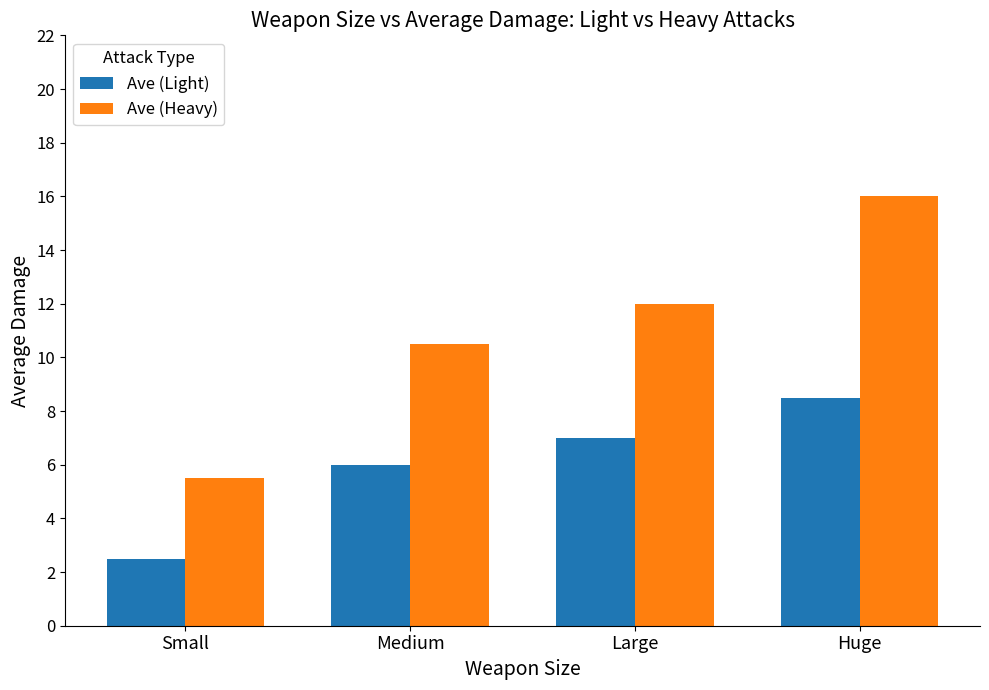

What is the lowest value of the Ave (Light) series?

2.5